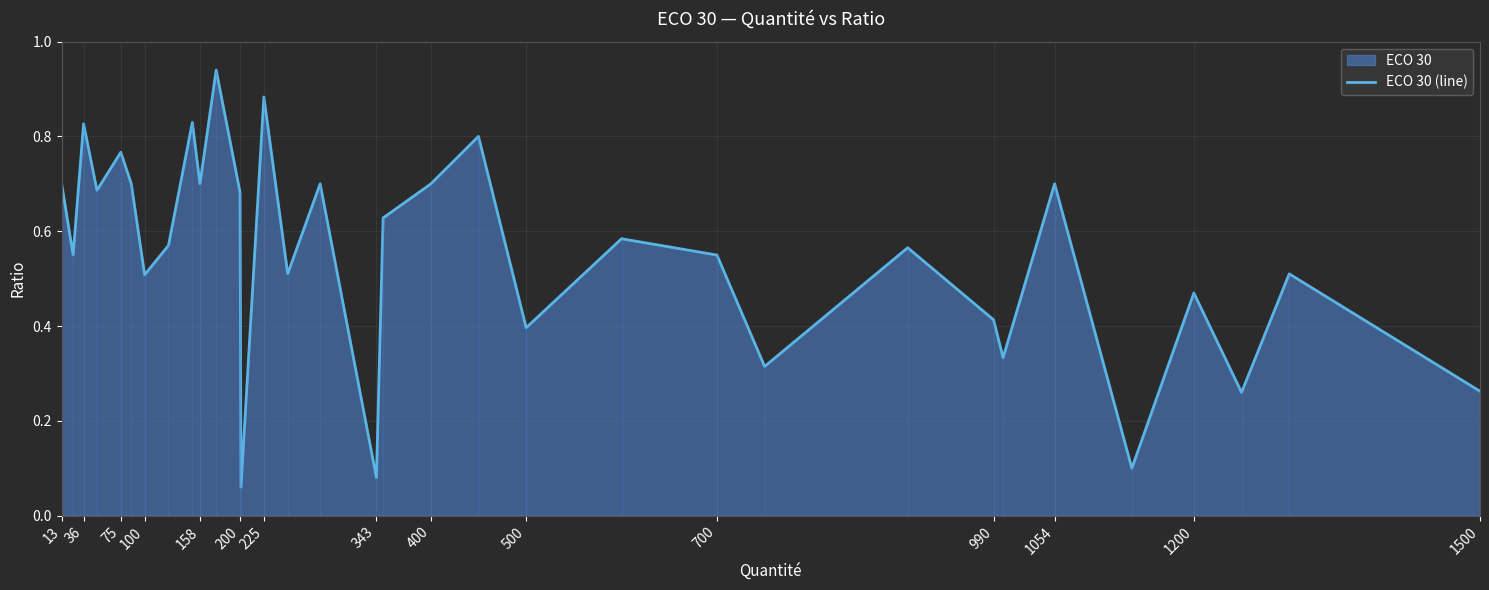

The value at 1500 is 0.4. True or false?

False